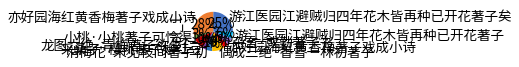

To the nearest percent, what is the average slice percentage?

10%